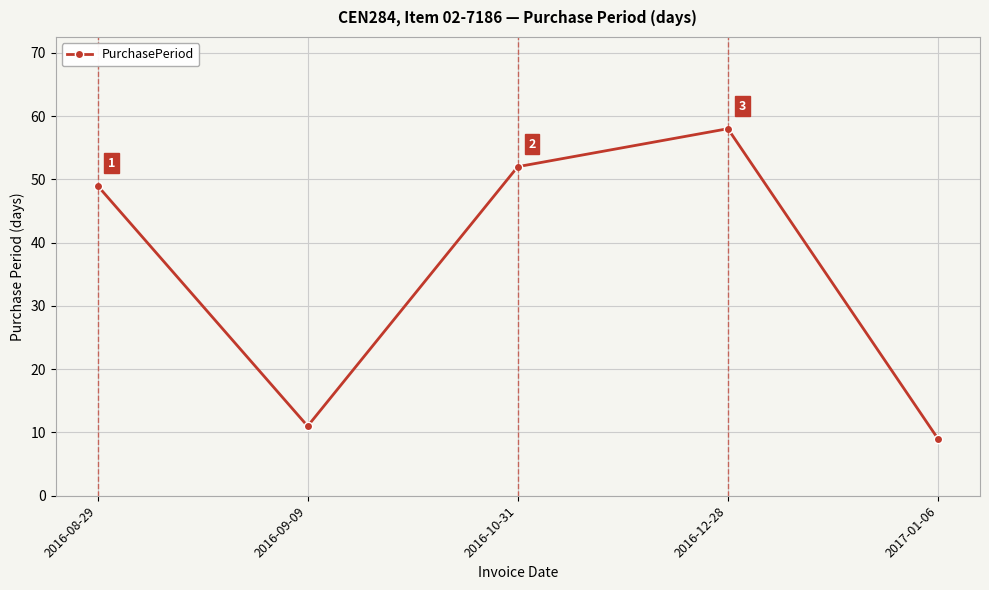

How many lines are shown in the chart?

1